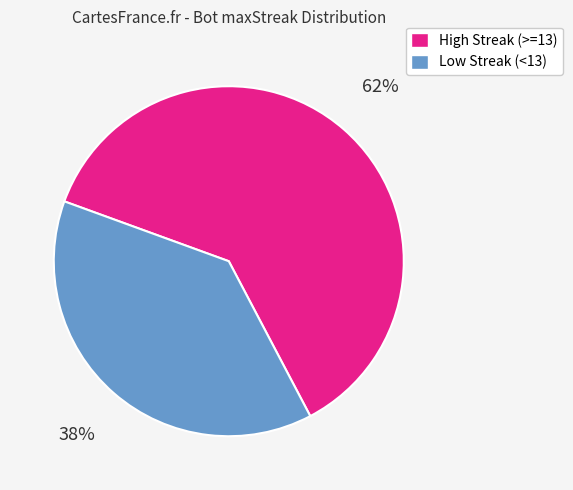

Count the number of slices in the pie.

2